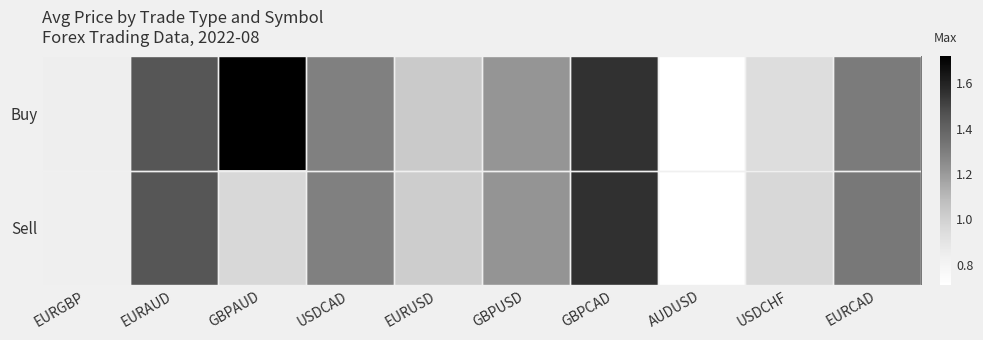

How many categories are shown in the chart?

10